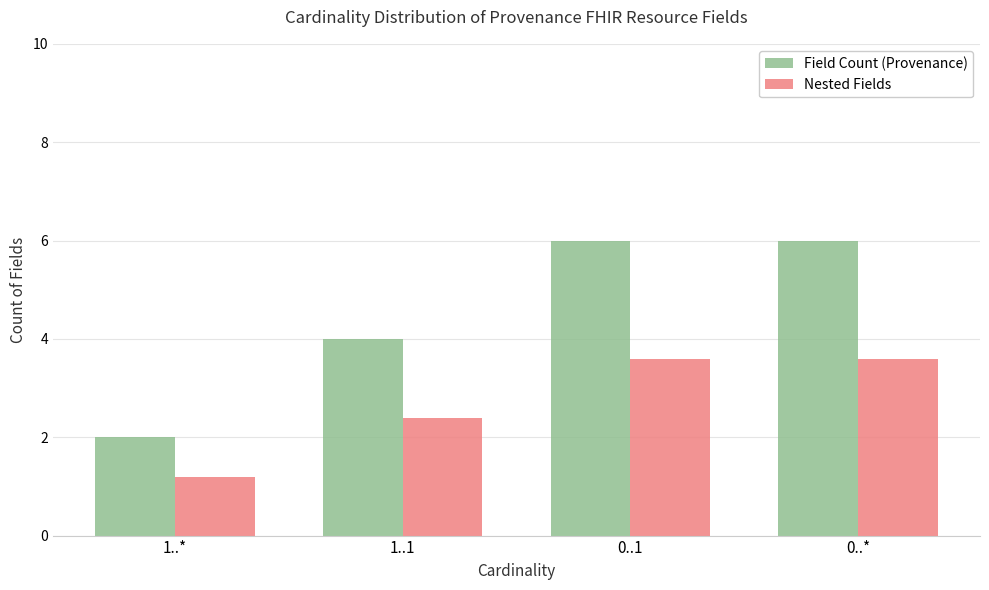

At 1..*, list the series in order from smallest to largest.

Nested Fields, Field Count (Provenance)